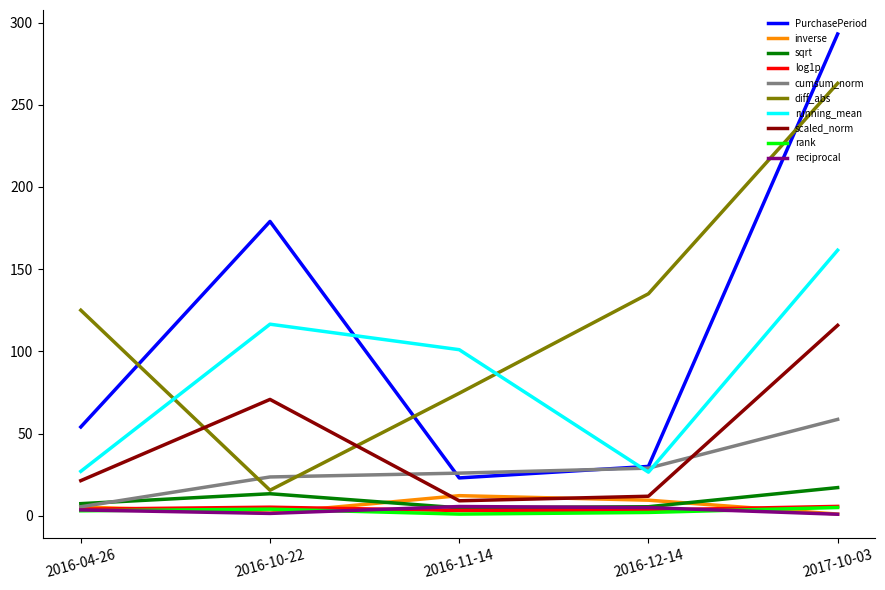

Is the value of reciprocal at 2016-04-26 greater than the value of sqrt at 2016-10-22?

No